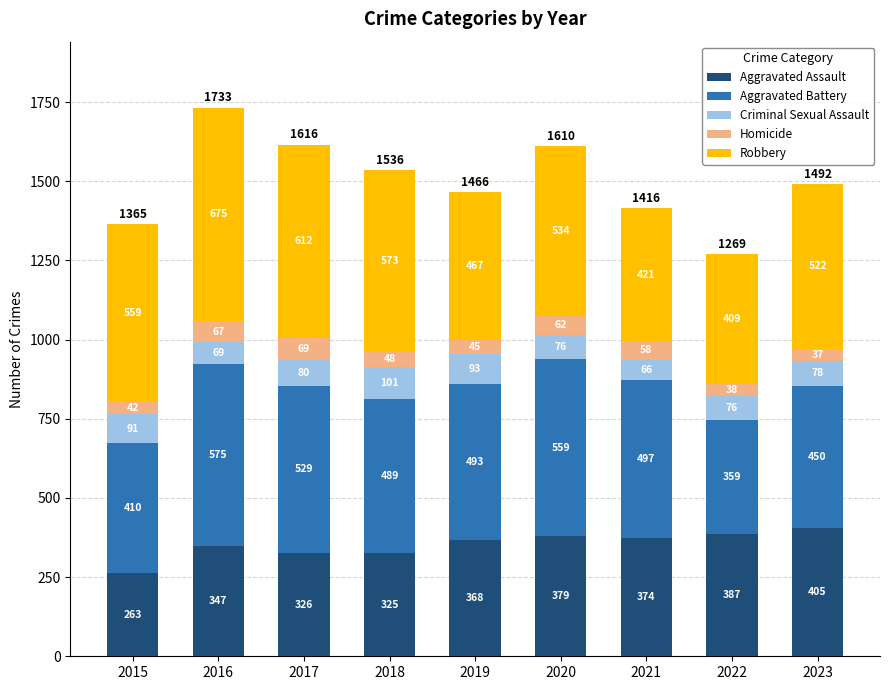

Which category has the highest value in the Aggravated Assault series?

2023